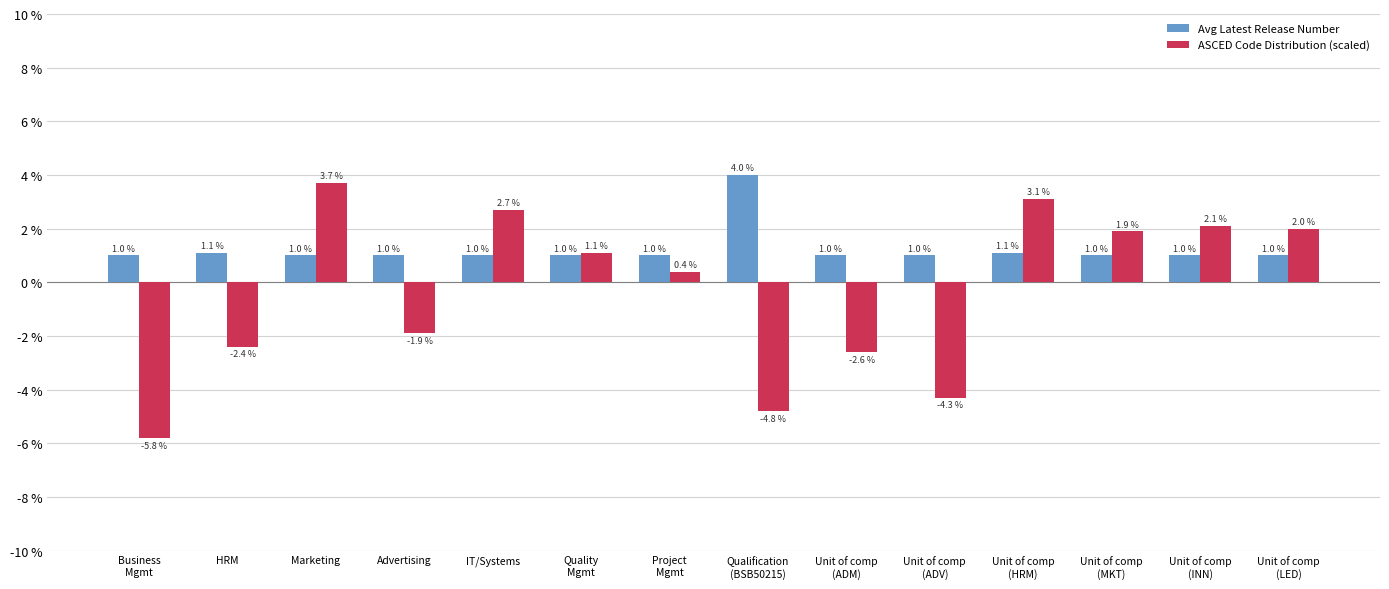

True or false: ASCED Code Distribution (scaled) has a value of 2.7 at IT/Systems.

True